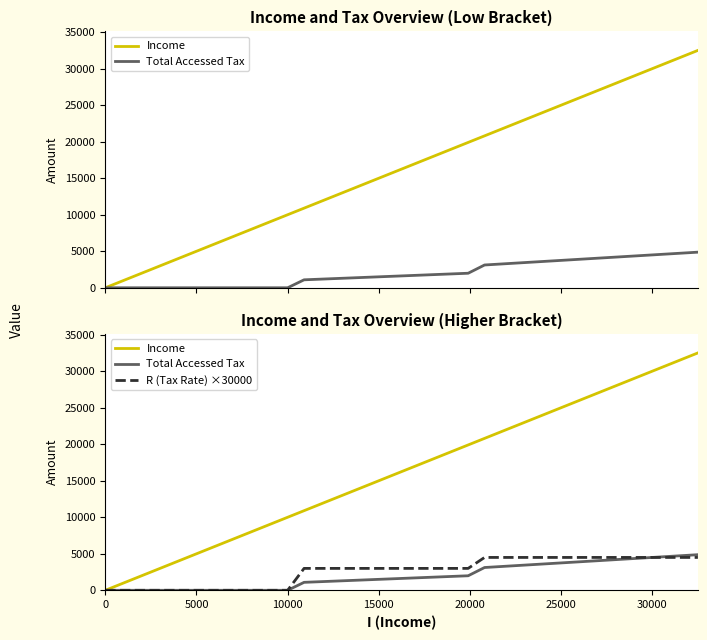

How many lines are shown in the chart?

3